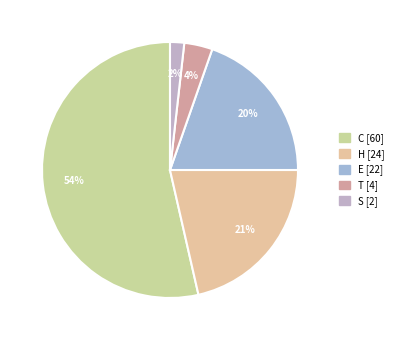

Count the number of slices in the pie.

5